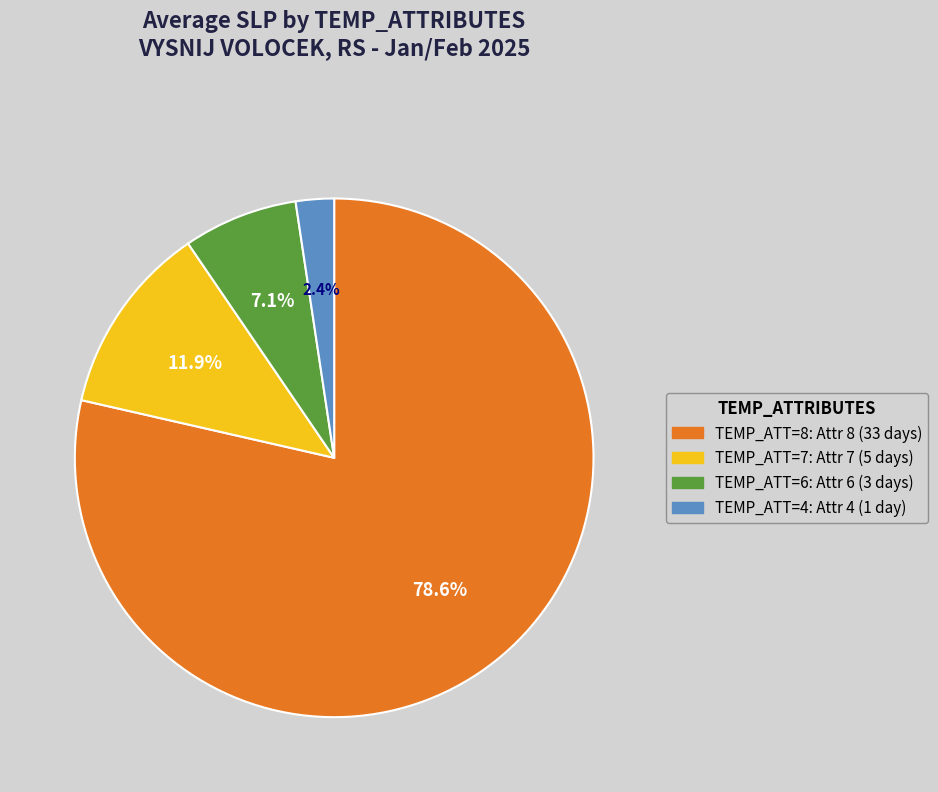

Does any single category account for the majority?

Yes